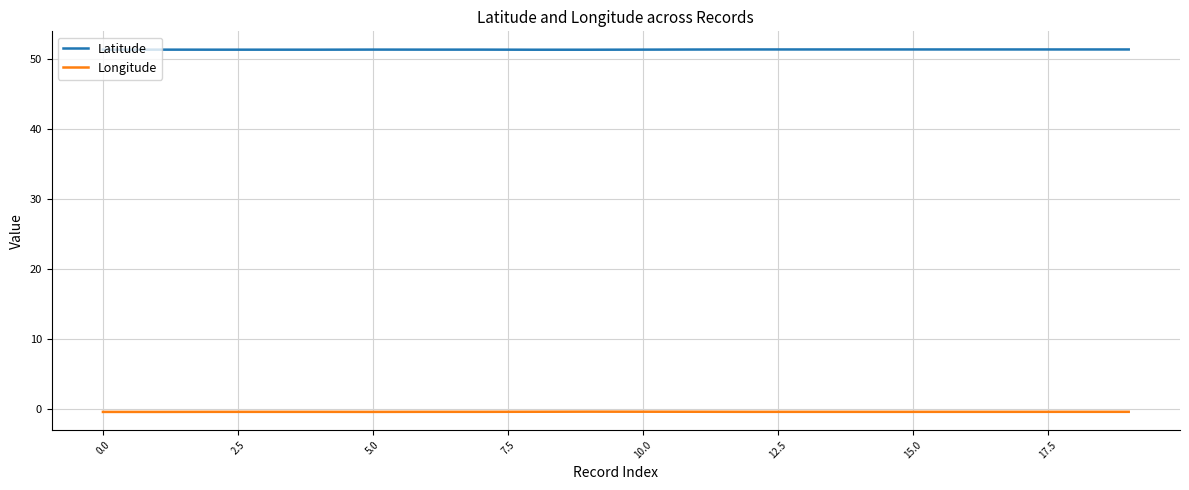

Rank the series by their average value, from highest to lowest.

Latitude, Longitude